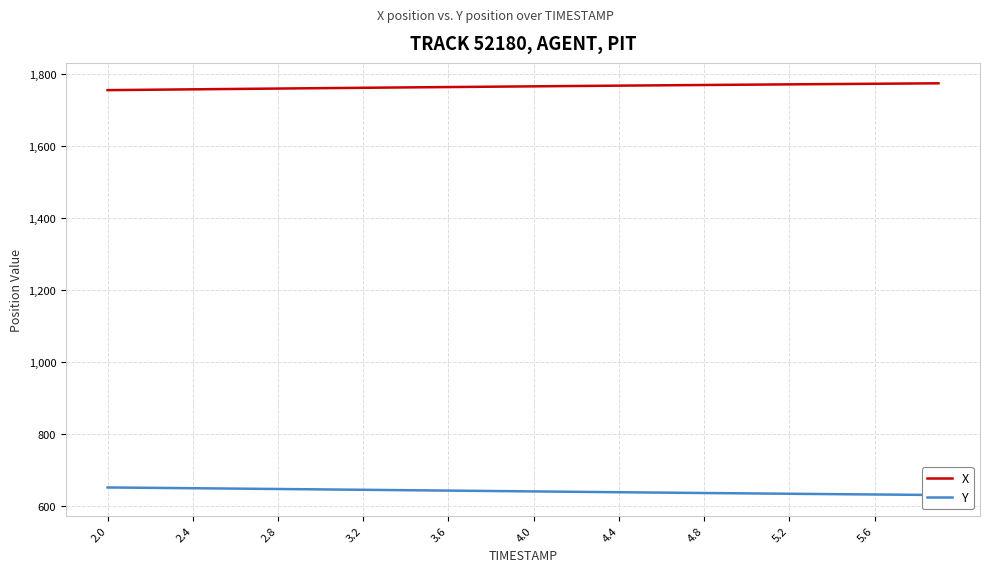

What is the smallest value displayed?

630.4